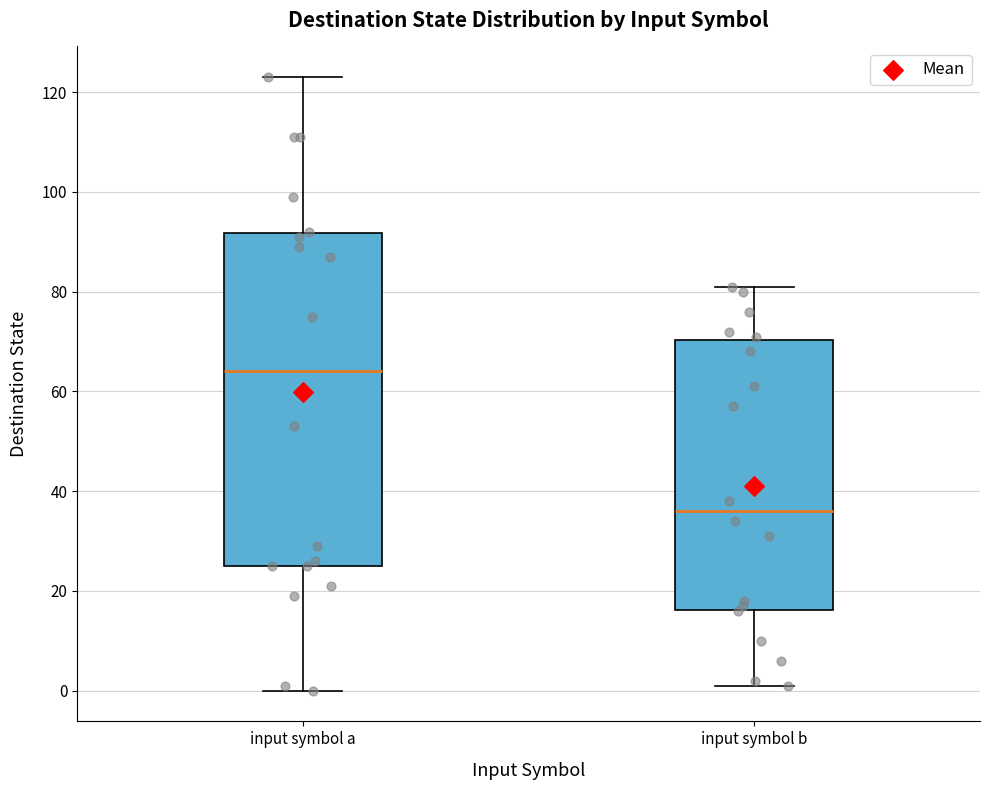

Which box's median line is the highest?

input symbol a